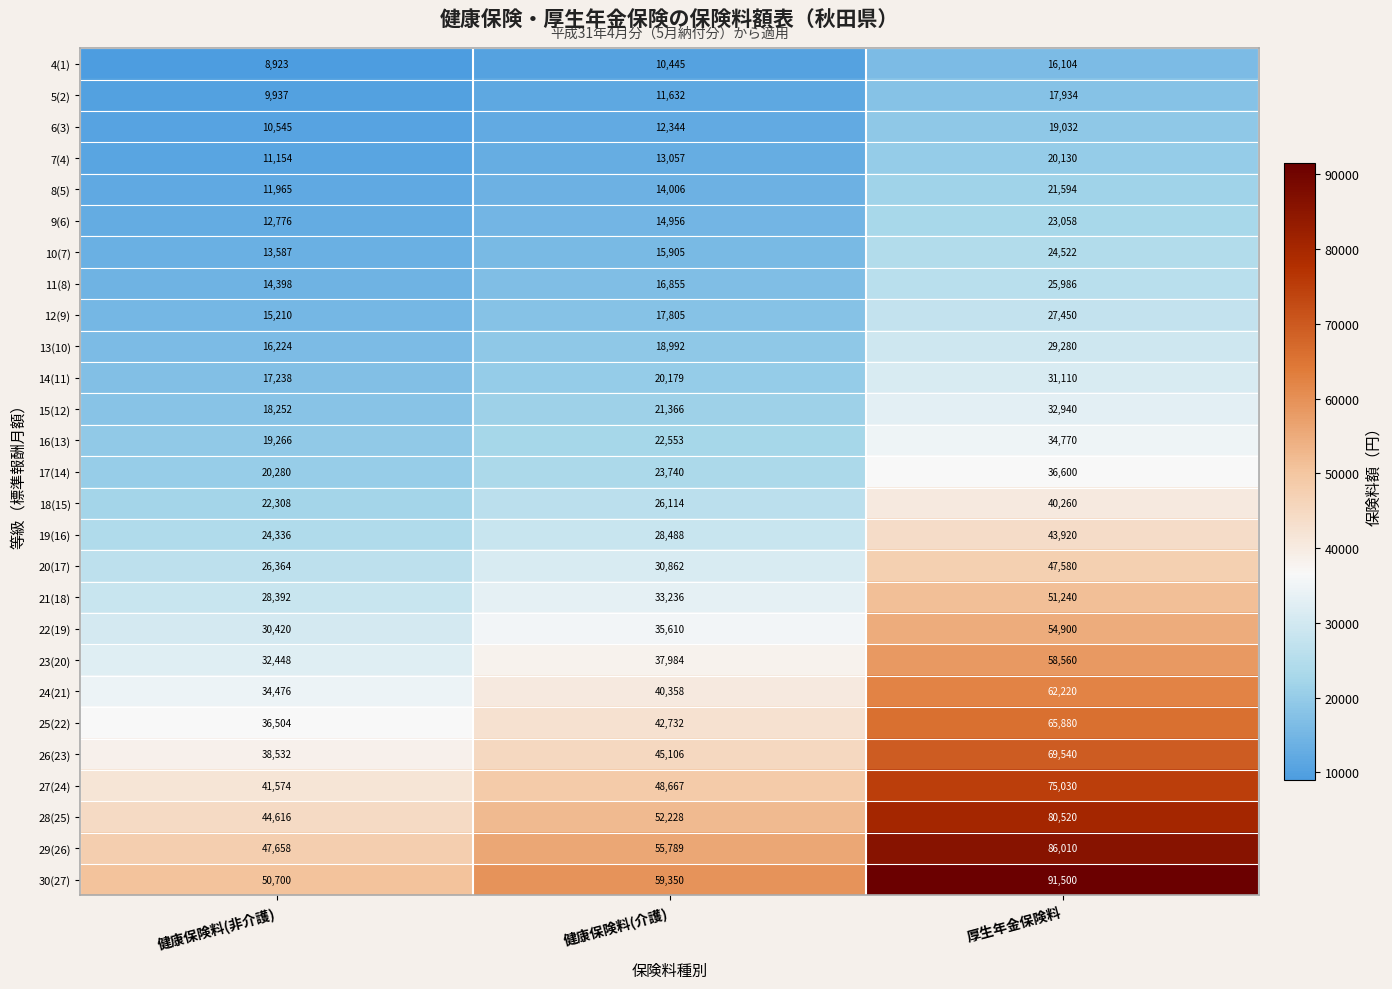

The 12(9) series shows 27450 at 厚生年金保険料. True or false?

True